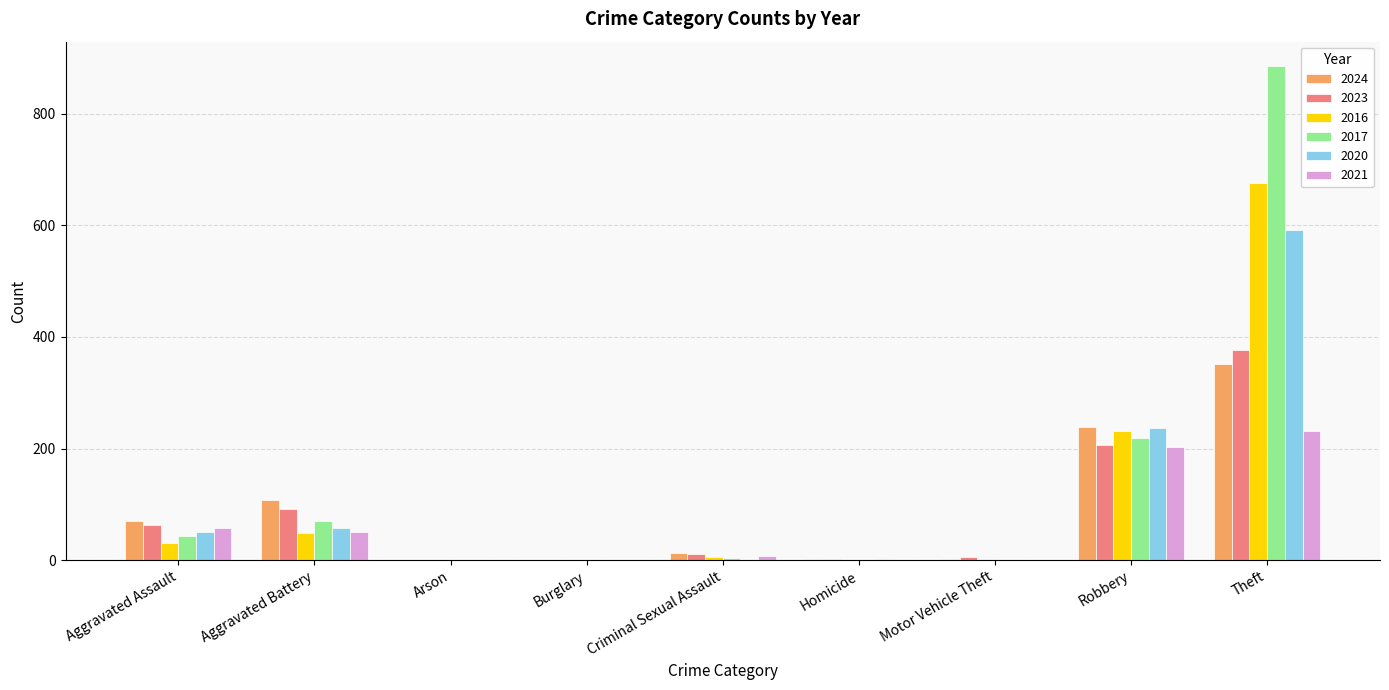

Which category has the highest value in the 2017 series?

Theft